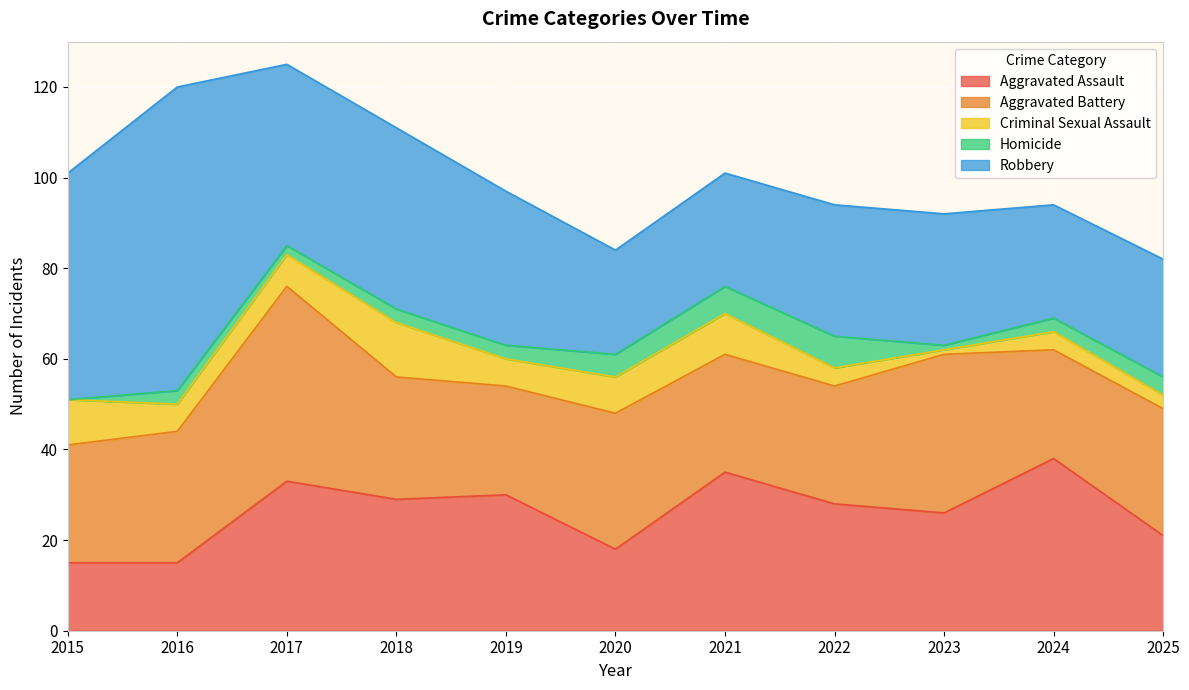

True or false: Criminal Sexual Assault and Aggravated Battery intersect in this chart.

False